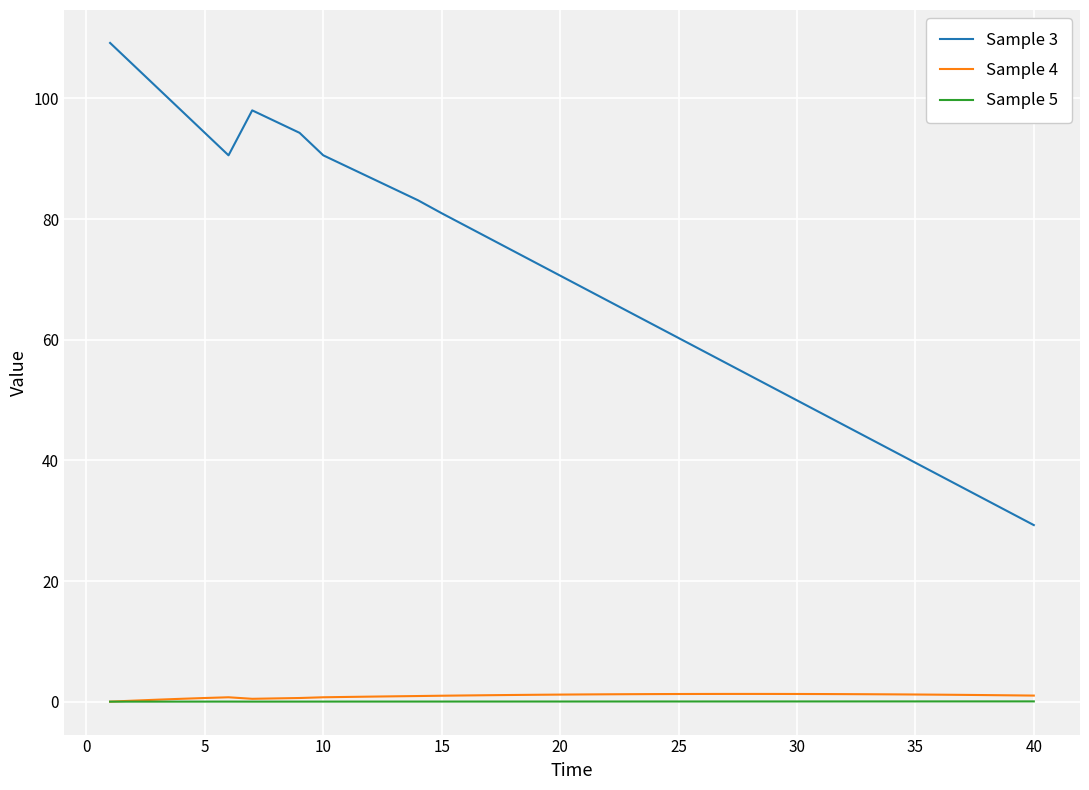

Rank the series by their maximum value, from highest to lowest.

Sample 3, Sample 4, Sample 5